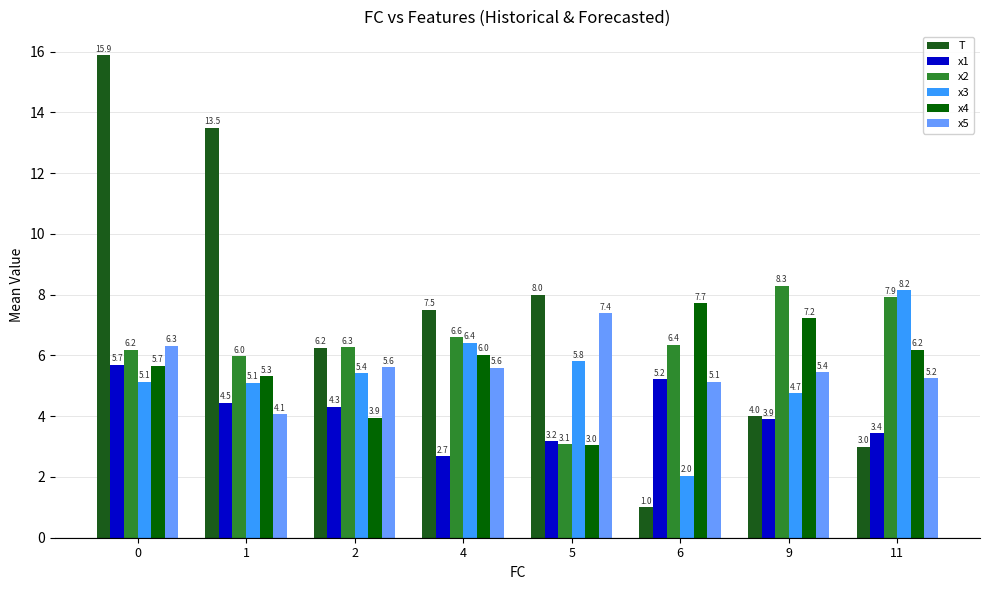

How many bars are there in total?

48